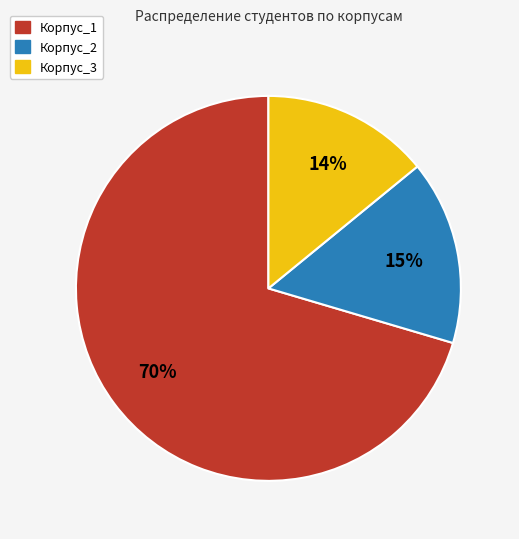

What percentage is the Корпус_2 slice, to the nearest percent?

15%